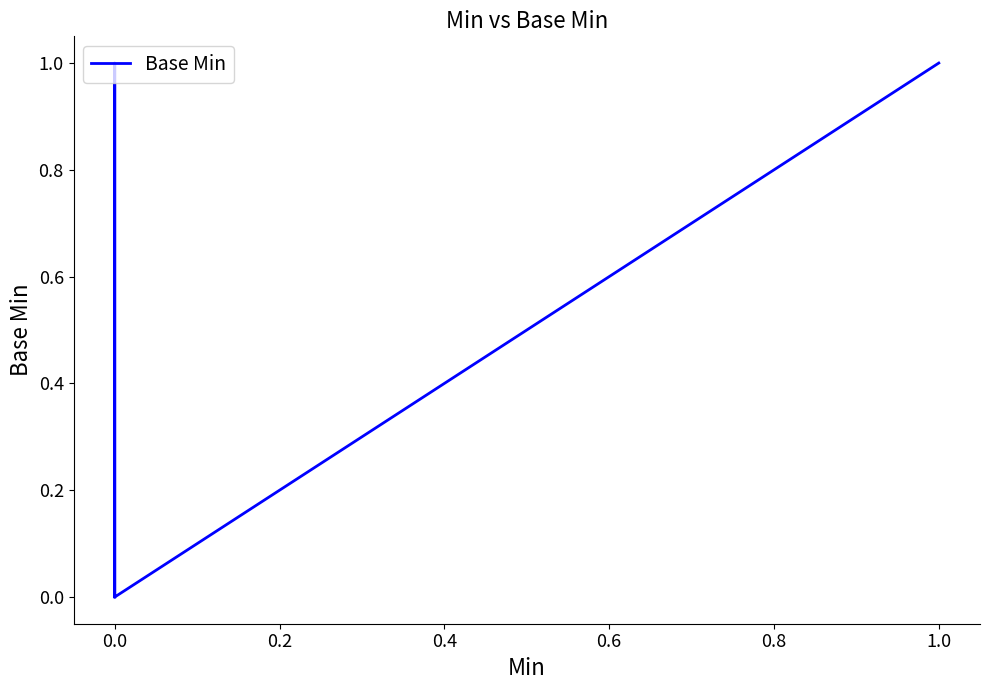

Is it true that the value at 0.0 is 0?

False